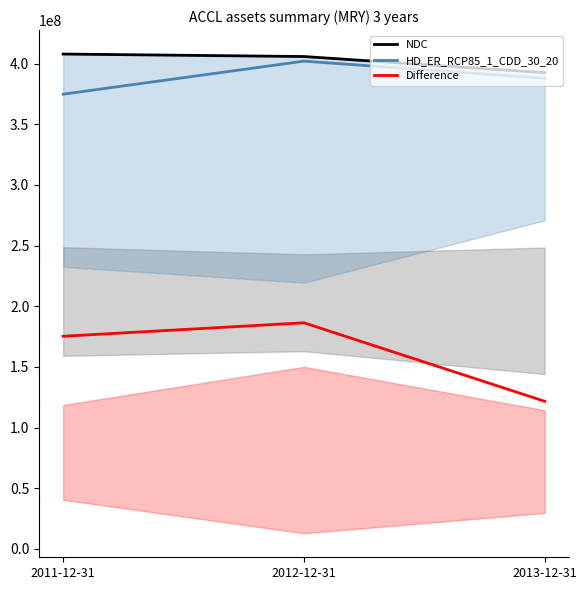

Which series has the widest spread of values?

Difference